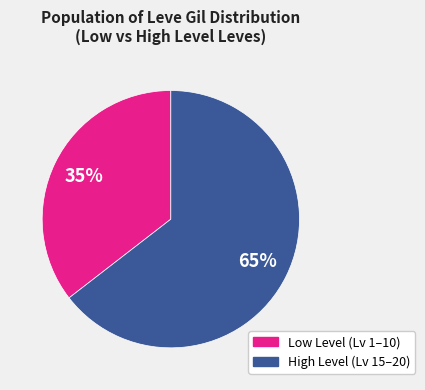

To the nearest percent, what is the average slice percentage?

50%